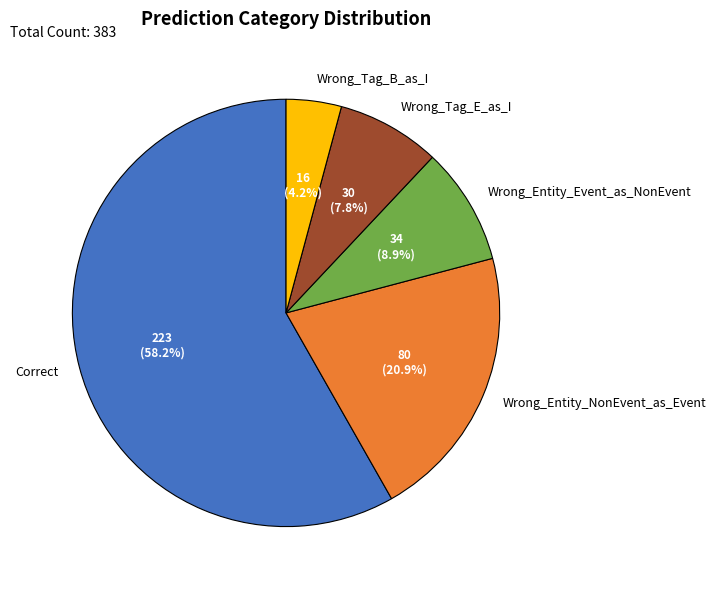

To the nearest percent, what is the combined percentage of Correct and Wrong_Tag_E_as_I?

66%